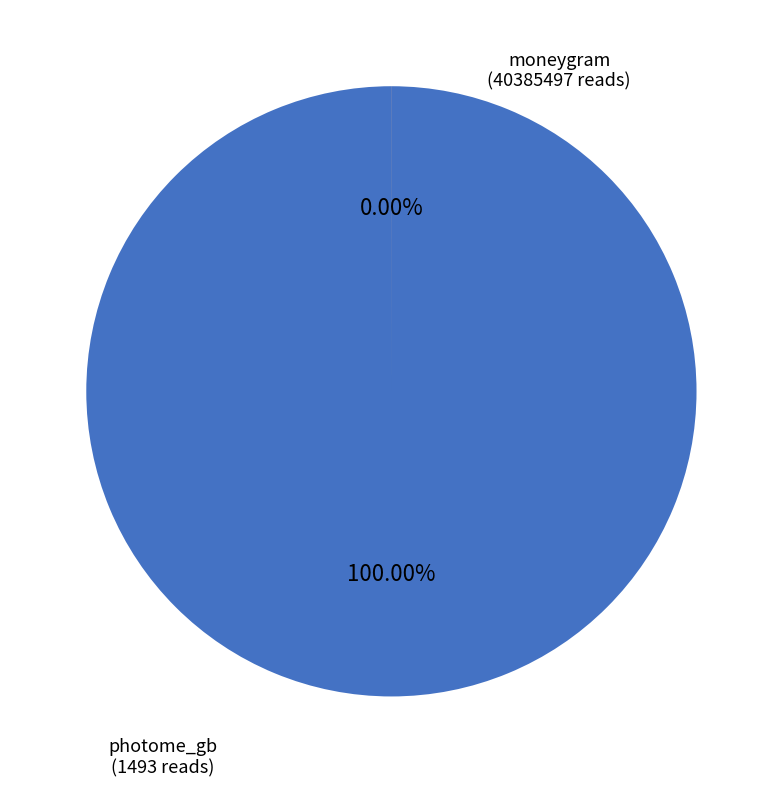

How many segments does this pie chart have?

2